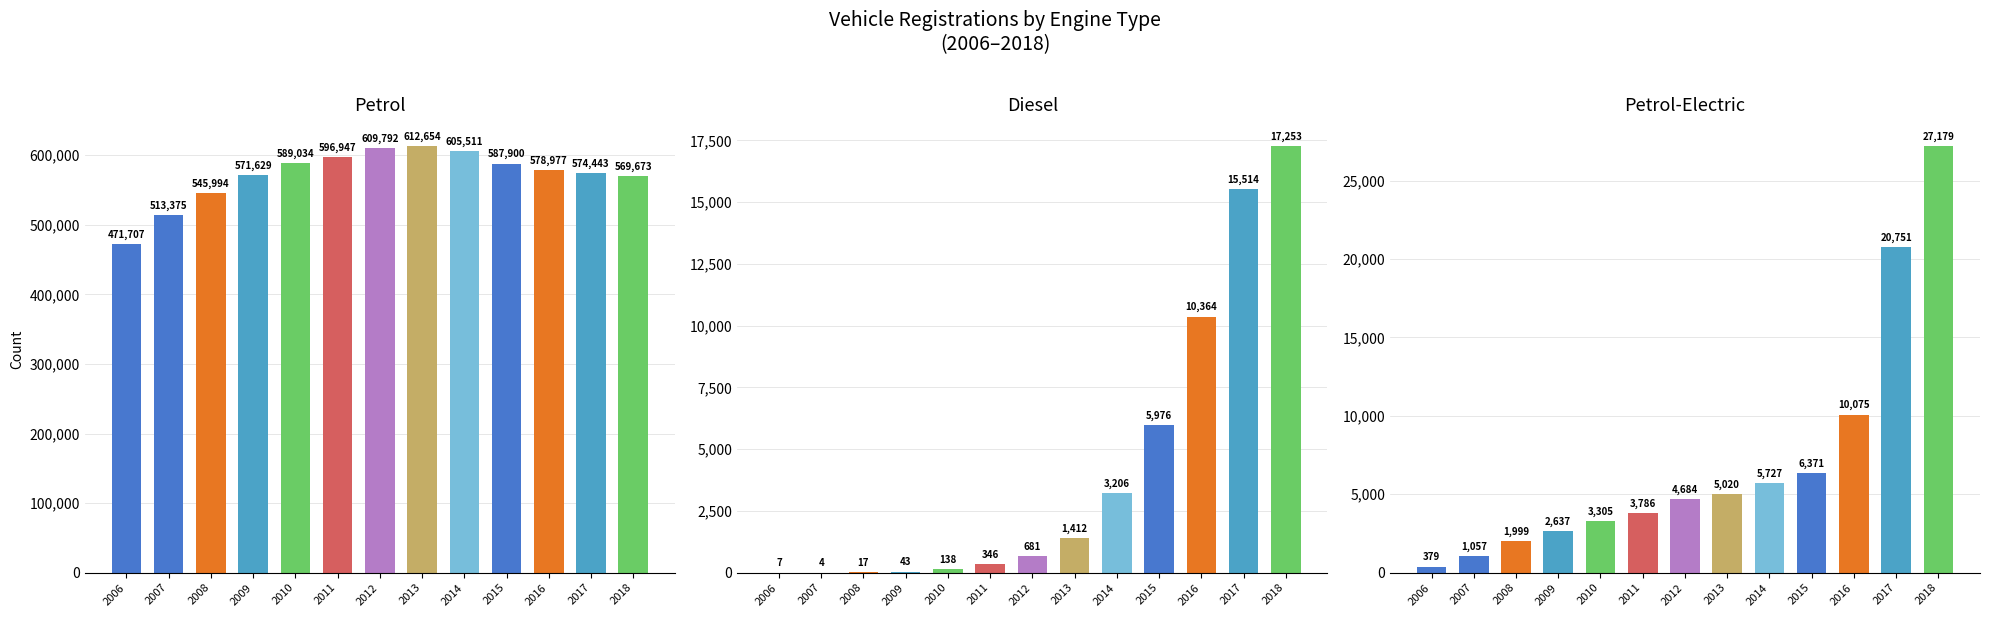

How many bars are there in total?

39